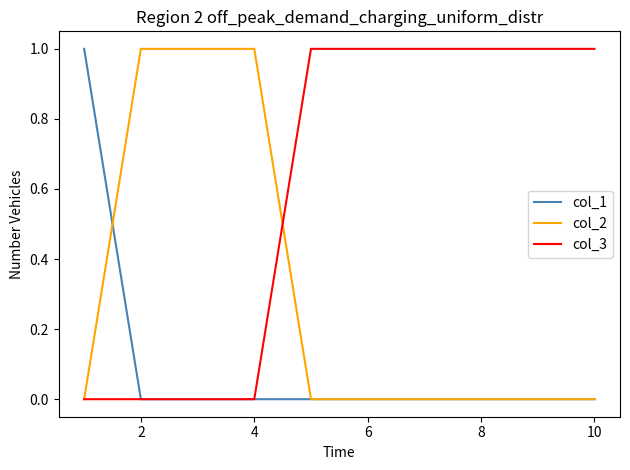

Rank the series by their average value, from lowest to highest.

col_1, col_2, col_3